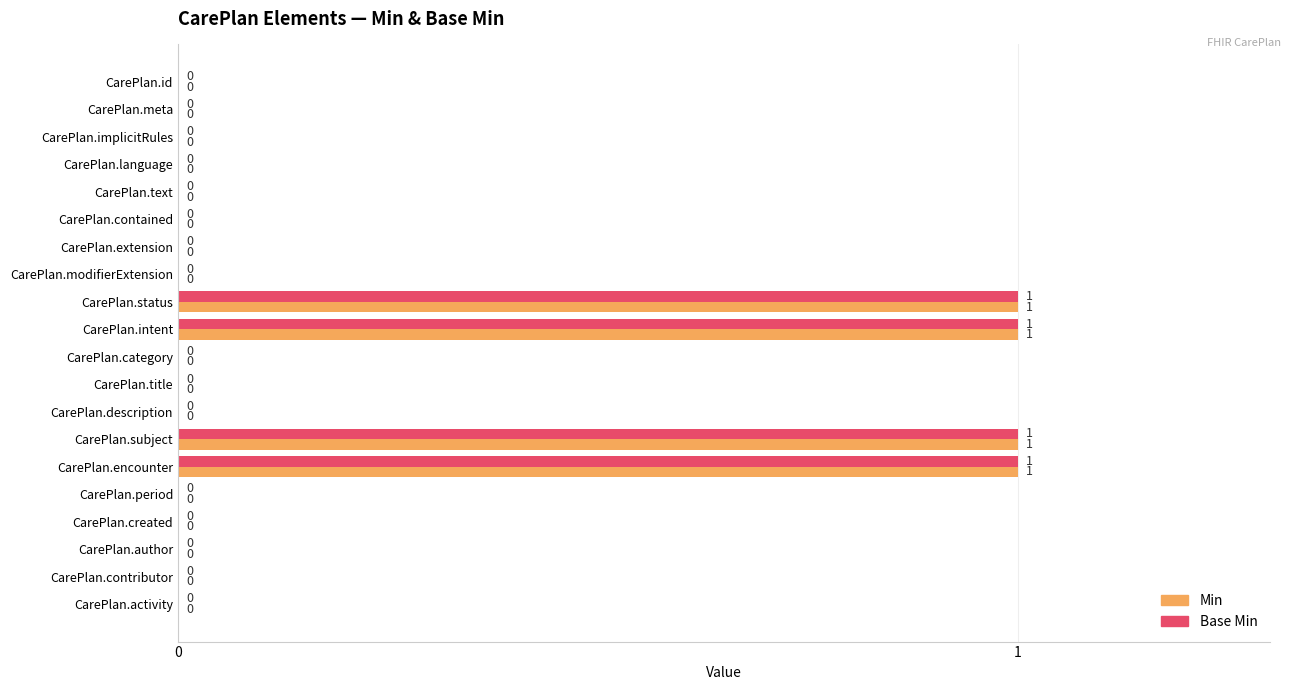

What are all the series names shown in the legend?

Min, Base Min